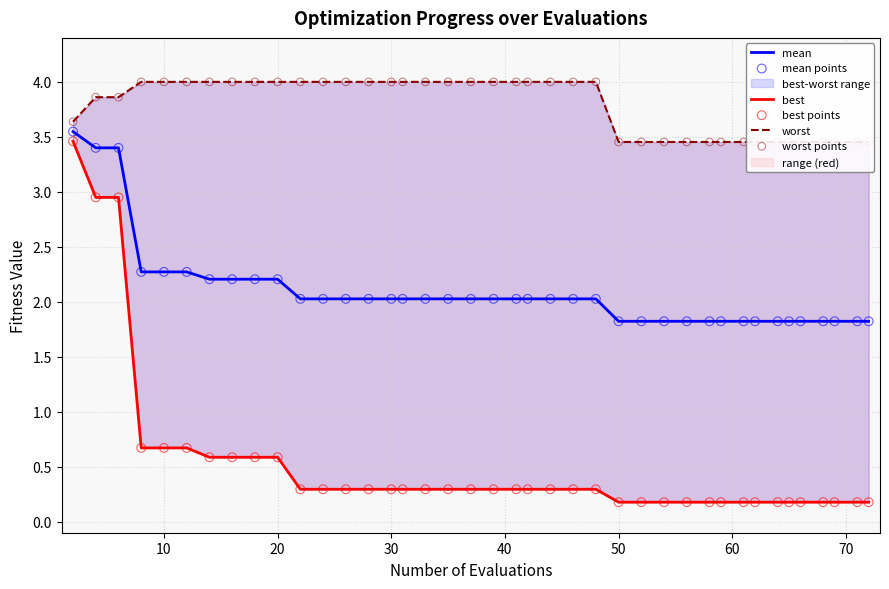

Which series reaches the minimum Y coordinate?

best